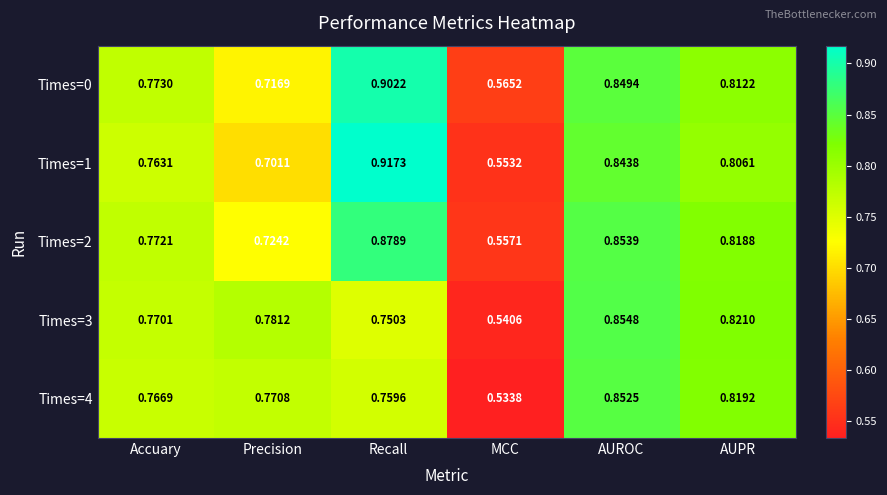

Rank the categories by Times=3 value from highest to lowest.

AUROC, AUPR, Precision, Accuary, Recall, MCC